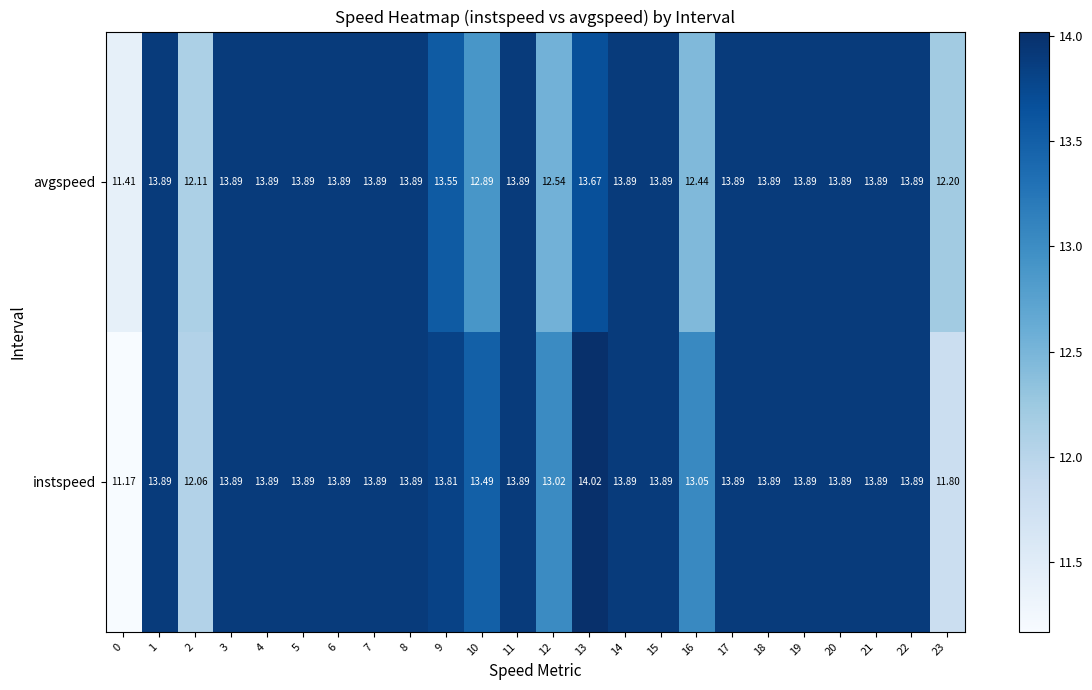

Rank the series by their maximum value, from lowest to highest.

avgspeed, instspeed